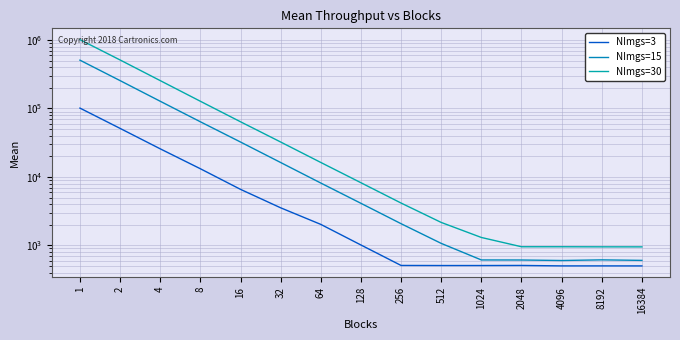

What is the maximum value for NImgs=15?

508320.2